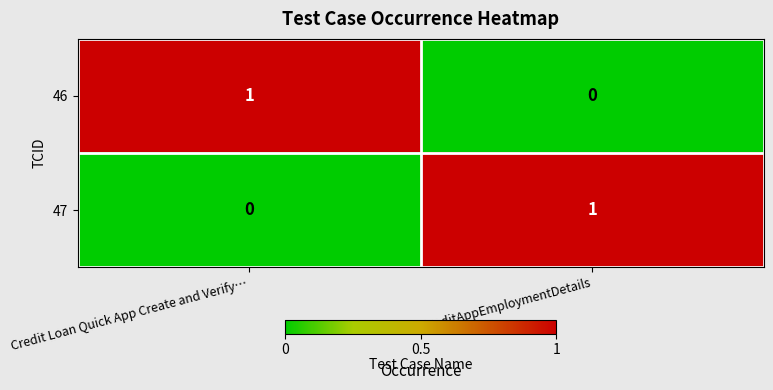

Reading left to right, transcribe all the data shown in this chart.

46: 1	0
47: 0	1